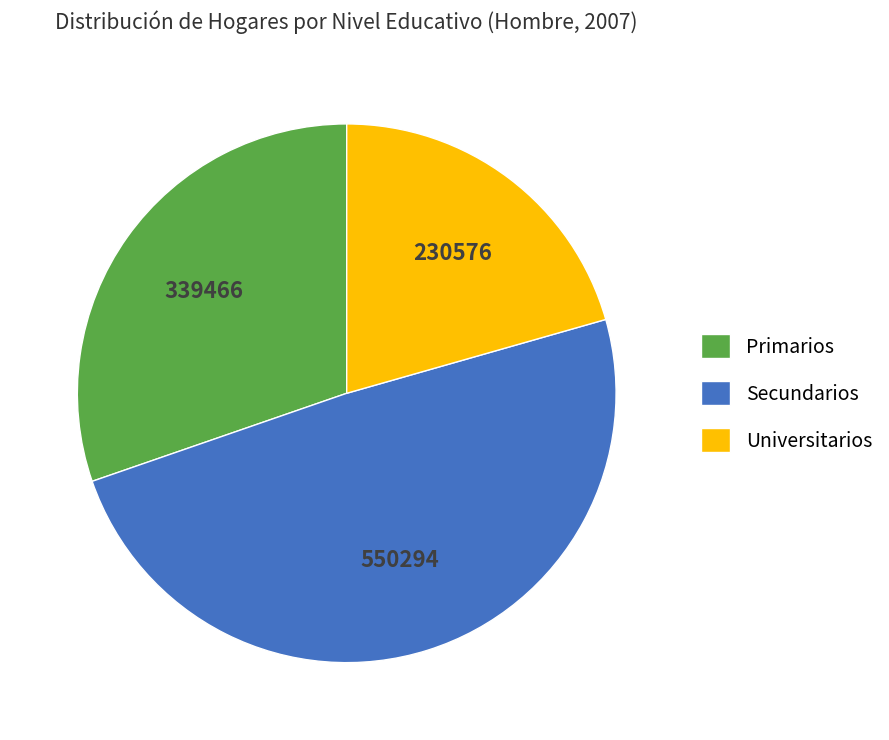

Which category has the smallest portion of the pie?

Universitarios